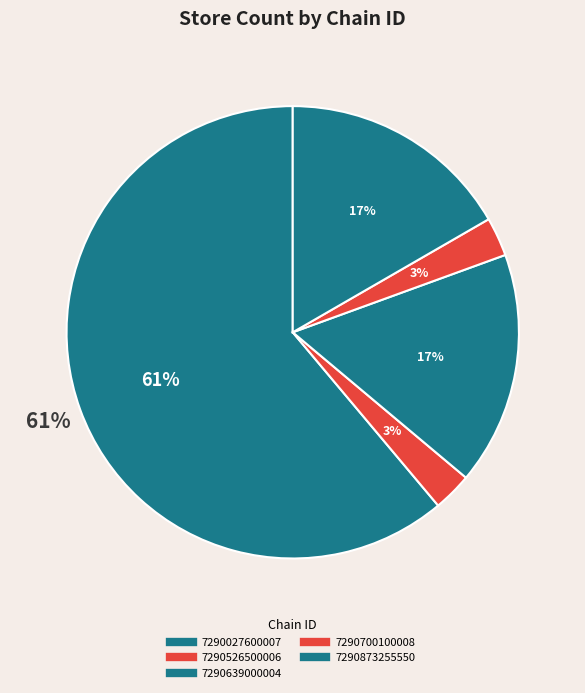

Is it true that 7290639000004 is 17% of the pie?

True